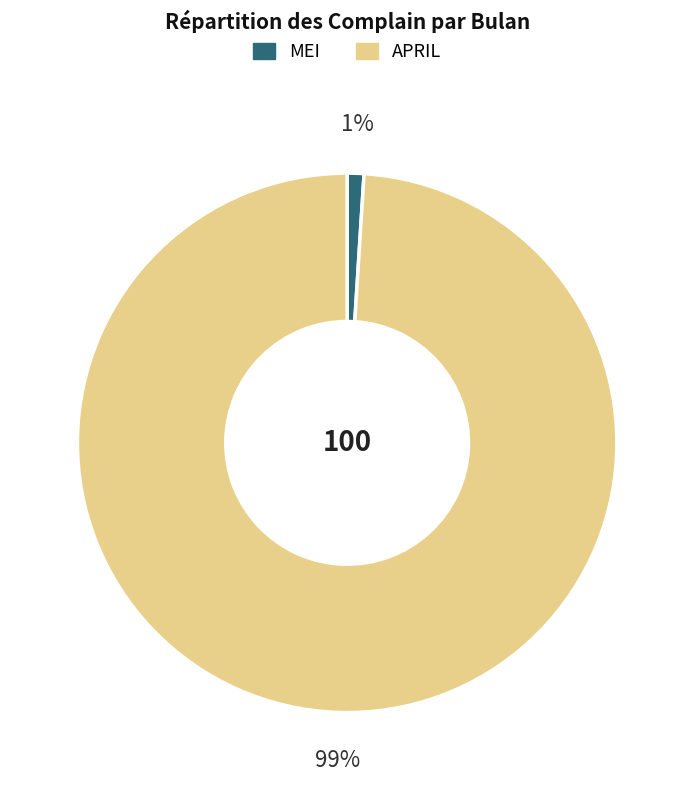

Combined, do MEI and APRIL account for over 50%?

Yes